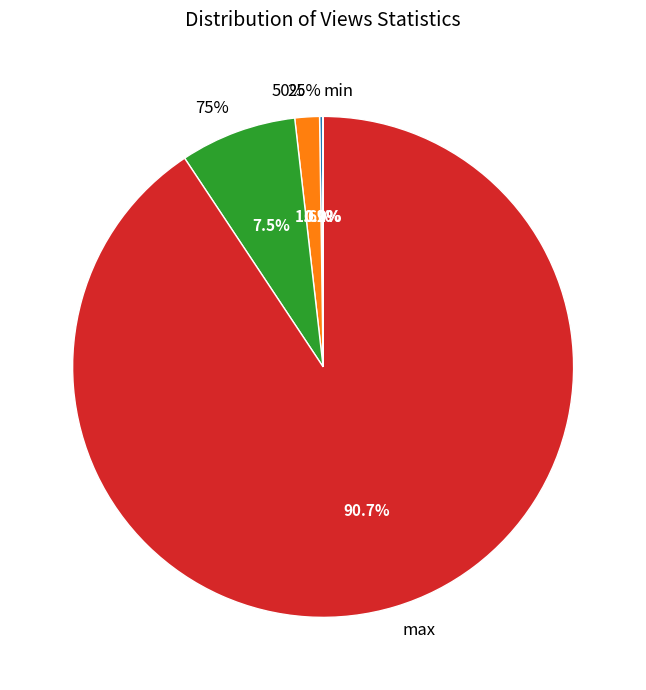

Is the sum of 75% and 50% greater than half?

No